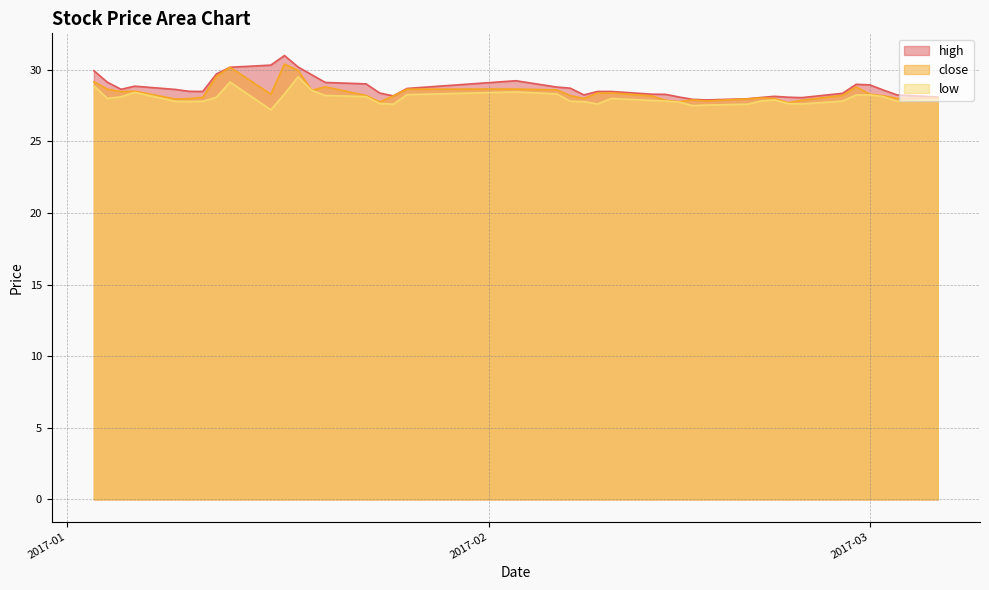

Where is the first local minimum for high?

2017-01-05